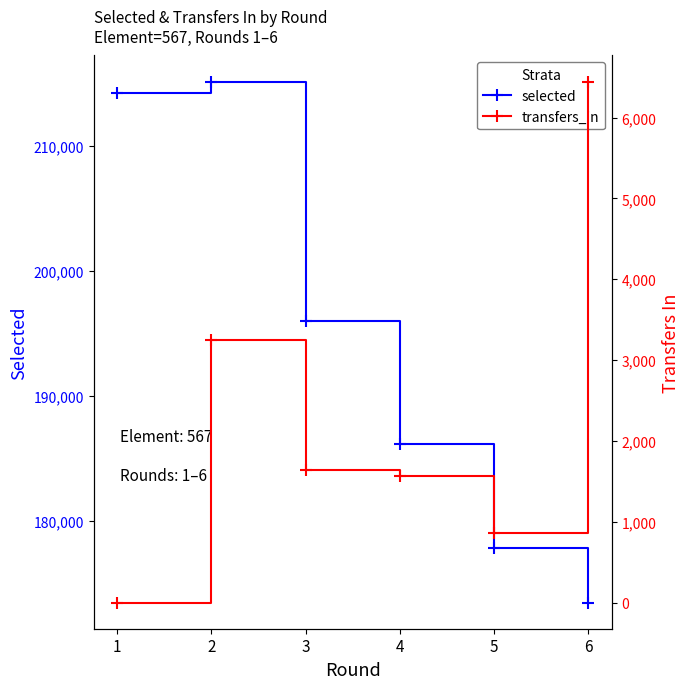

What is the value of the transfers_in point at the 3rd from the left?

1643